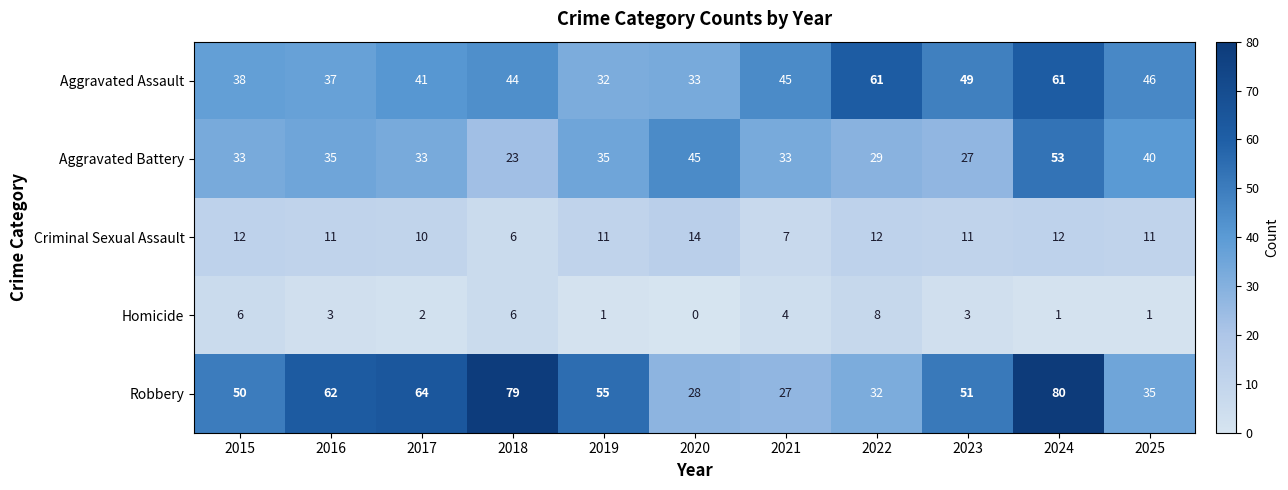

True or false: Aggravated Battery has a value of 13 at 2020.

False